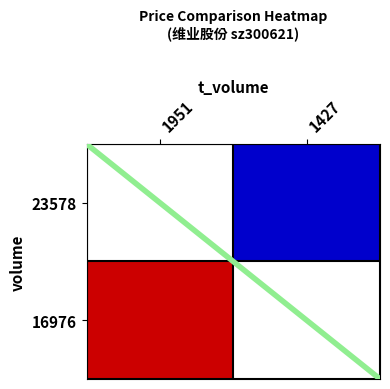

How many negative values are there?

1